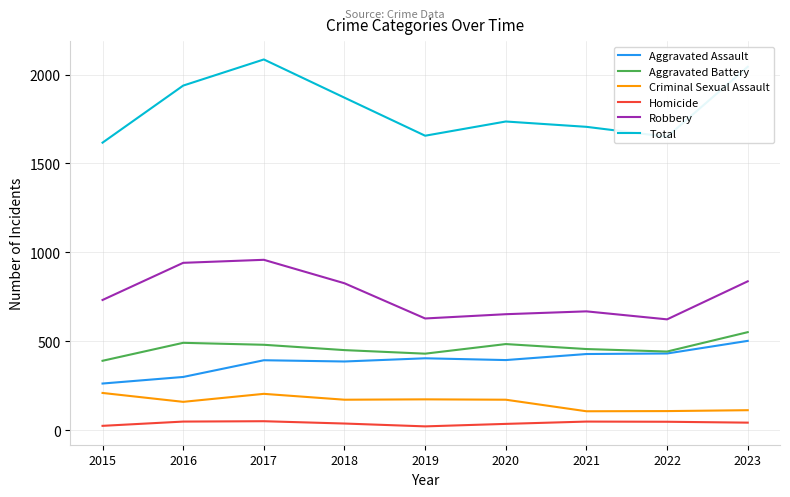

What are all the series names shown in the legend?

Aggravated Assault, Aggravated Battery, Criminal Sexual Assault, Homicide, Robbery, Total